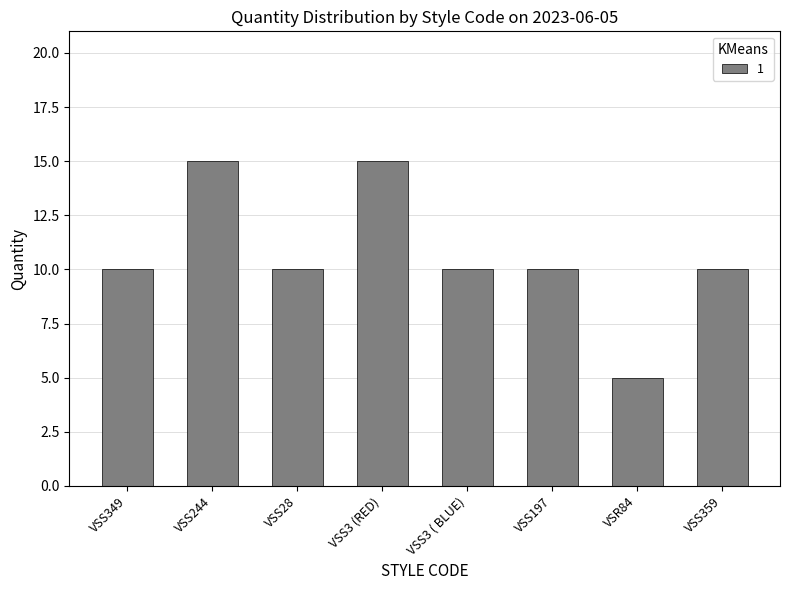

How many series are shown in this chart?

1